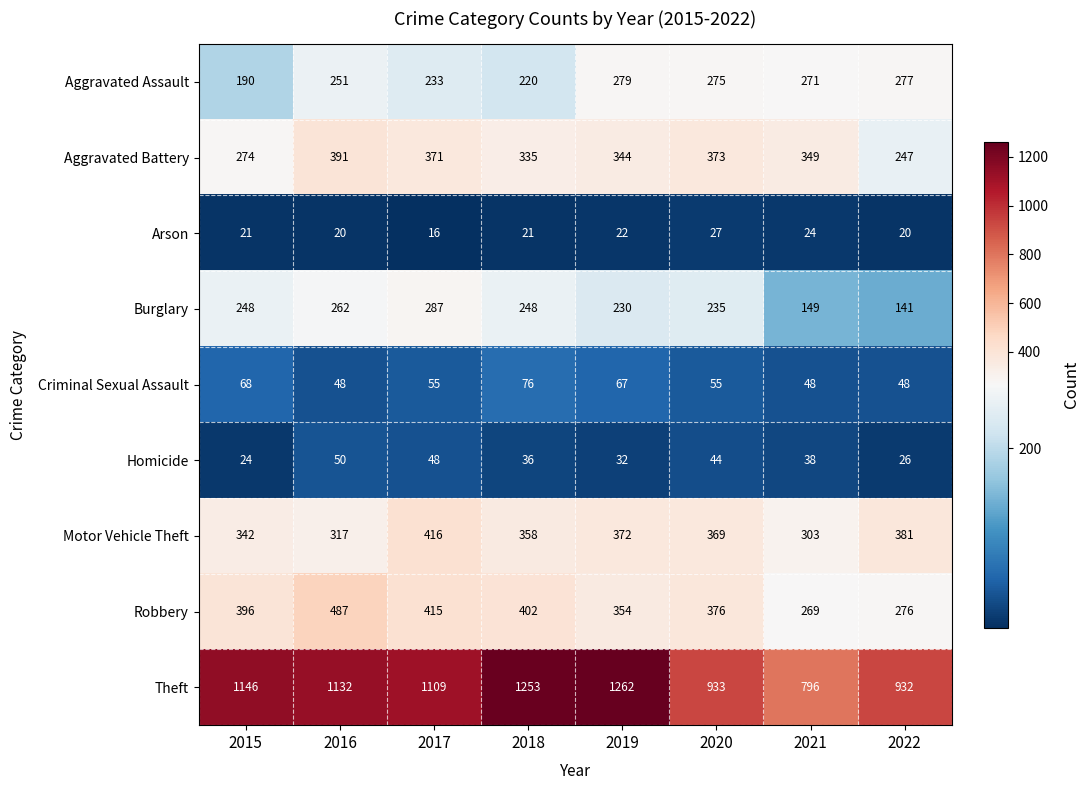

List the labels in order of Homicide value, smallest first.

2015, 2022, 2019, 2018, 2021, 2020, 2017, 2016